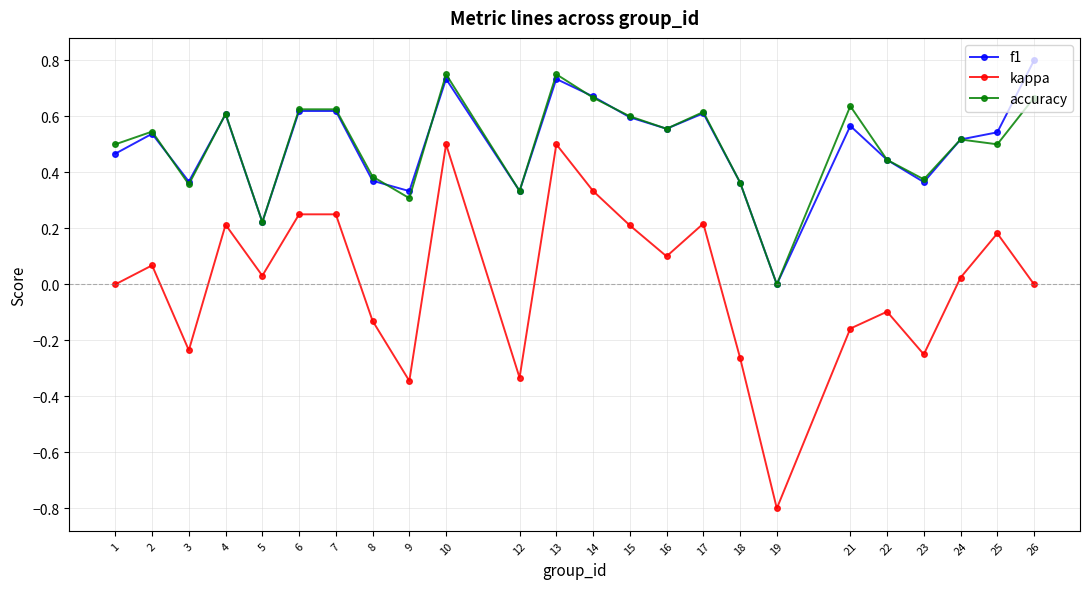

Does the chart have visible grid lines?

Yes